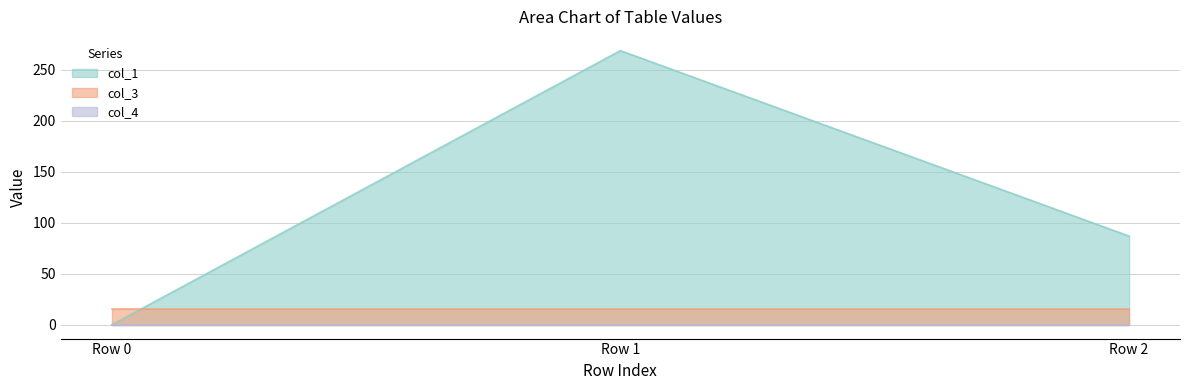

Reading right to left, transcribe all the data shown in this chart.

col_1: 87.1	269.0	0.0
col_3: 16.0	16.0	16.0
col_4: 0.0	0.0	0.0